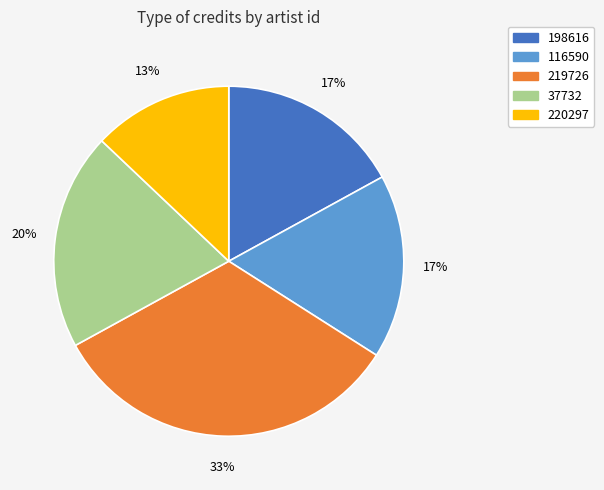

Combined, do 198616 and 220297 account for over 50%?

No